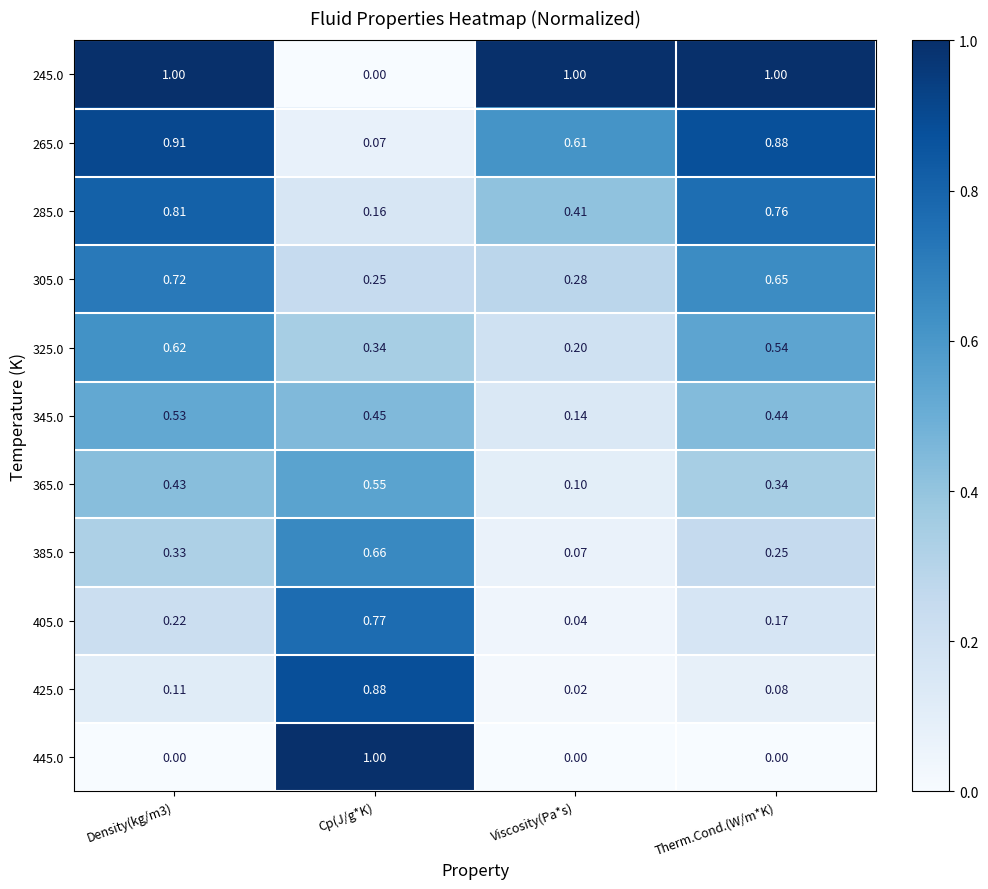

Which category has the lowest value in the 285.0 series?

Cp(J/g*K)